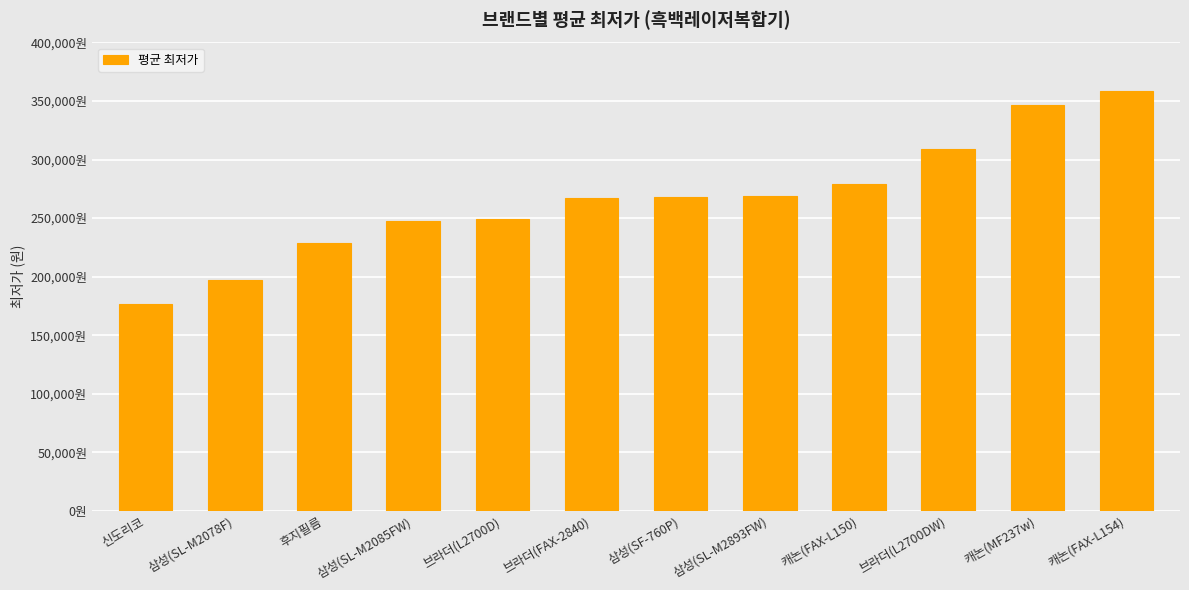

Does the chart contain any negative values?

No